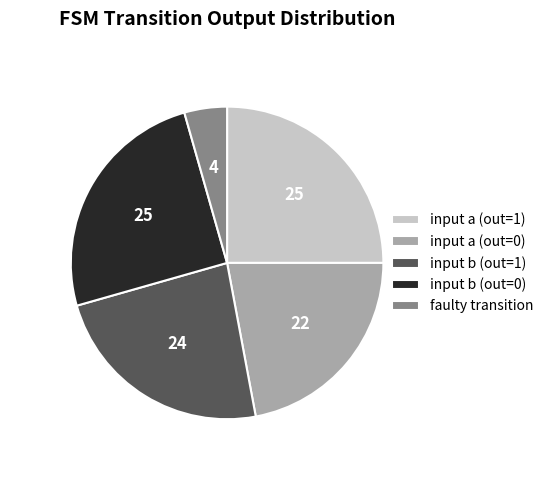

Do faulty transition and input b (out=1) together represent more than half of the pie?

No